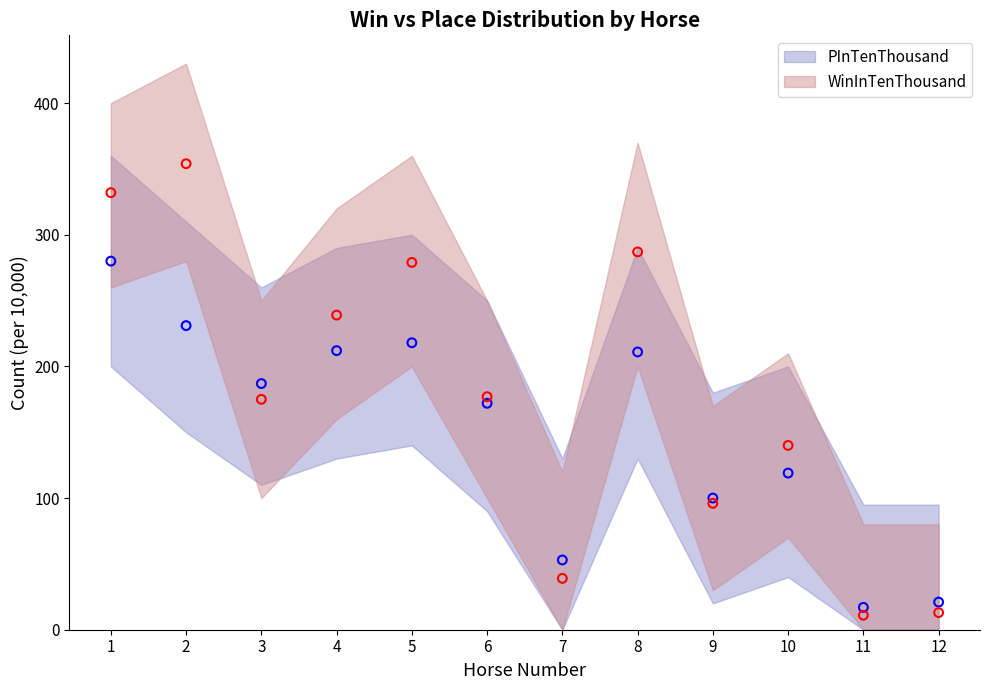

Which series contains the highest Y value?

WinInTenThousand